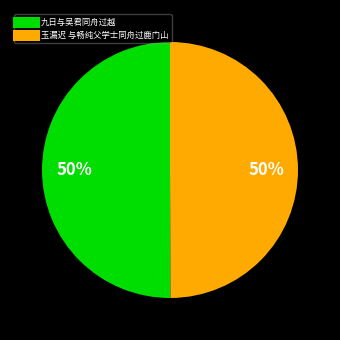

Is the sum of 九日与吴君同舟过越 and 玉漏迟 与畅纯父学士同舟过鹿门山 greater than half?

Yes